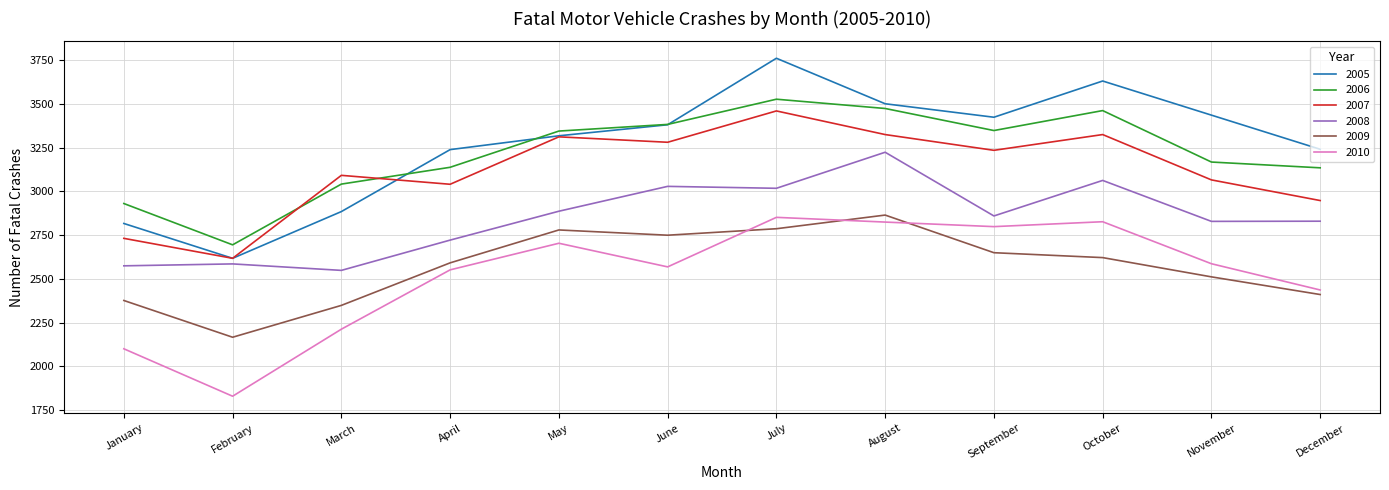

What are all the series names shown in the legend?

2005, 2006, 2007, 2008, 2009, 2010